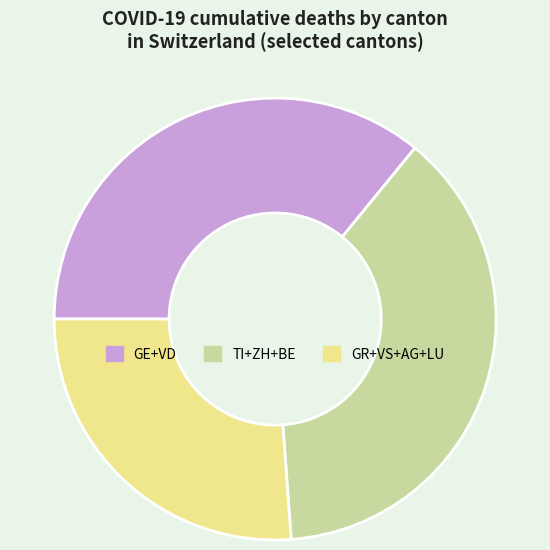

Is there a majority slice in this chart?

No